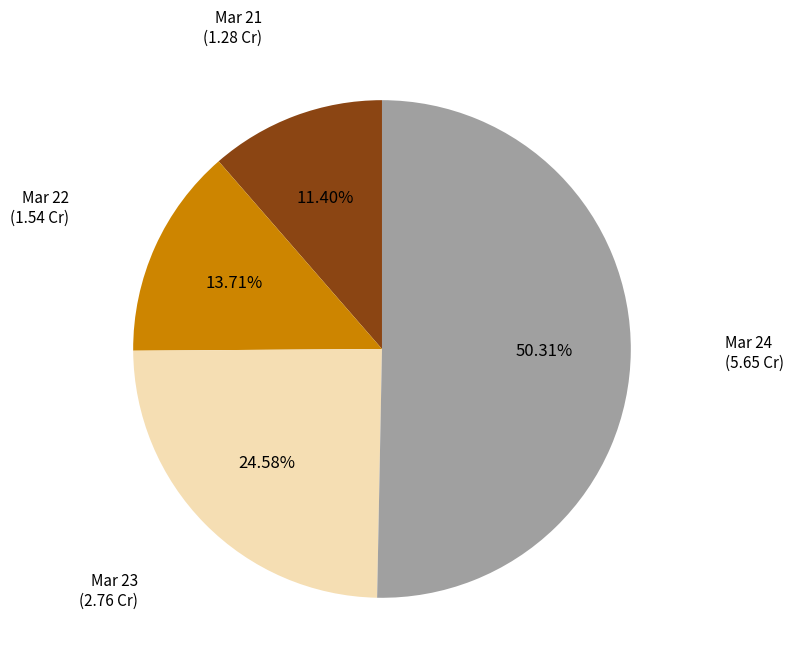

Is there any slice that represents more than half of the pie?

Yes